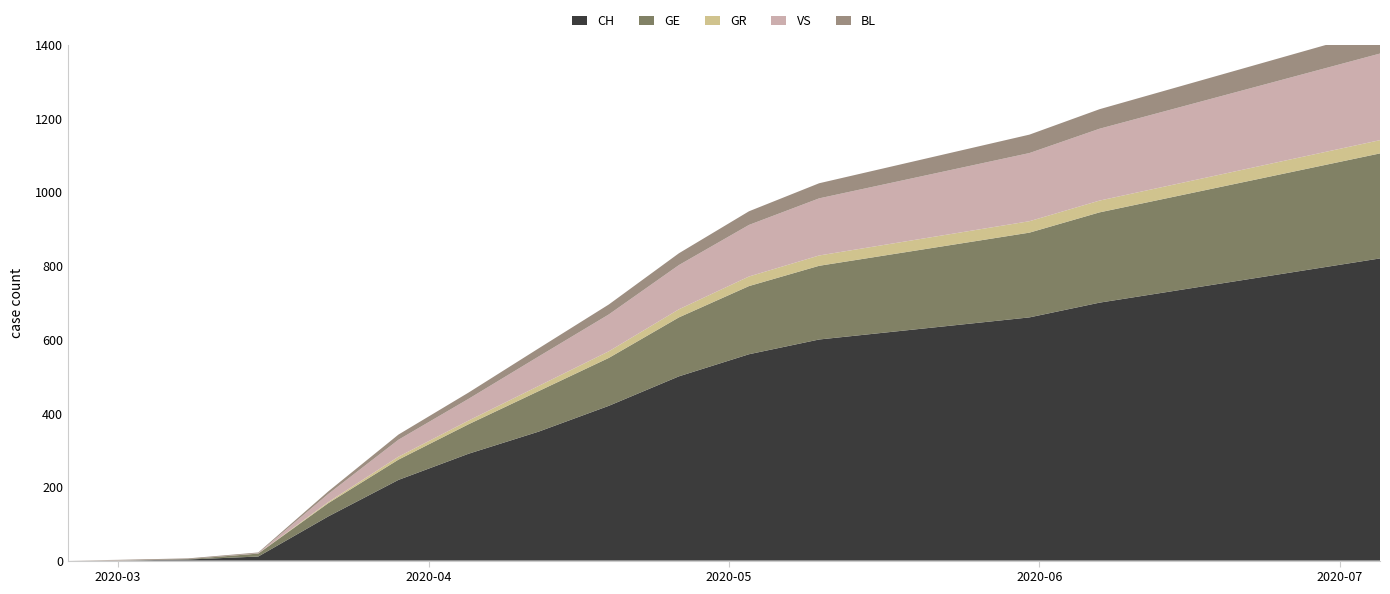

Reading left to right, list all the values displayed in this chart.

CH: 2020-02-25=0	2020-03-01=0	2020-03-08=3	2020-03-15=11	2020-03-22=120	2020-03-29=219	2020-04-05=290	2020-04-12=350	2020-04-19=420	2020-04-26=500	2020-05-03=560	2020-05-10=600	2020-05-17=620	2020-05-24=640	2020-05-31=660	2020-06-07=700	2020-06-14=730	2020-06-21=760	2020-06-28=790	2020-07-05=820
GE: 2020-02-25=0	2020-03-01=0	2020-03-08=1	2020-03-15=8	2020-03-22=36	2020-03-29=55	2020-04-05=80	2020-04-12=110	2020-04-19=130	2020-04-26=160	2020-05-03=185	2020-05-10=200	2020-05-17=210	2020-05-24=220	2020-05-31=230	2020-06-07=245	2020-06-14=255	2020-06-21=265	2020-06-28=275	2020-07-05=285
GR: 2020-02-25=0	2020-03-01=0	2020-03-08=0	2020-03-15=0	2020-03-22=3	2020-03-29=8	2020-04-05=10	2020-04-12=14	2020-04-19=18	2020-04-26=22	2020-05-03=26	2020-05-10=28	2020-05-17=29	2020-05-24=30	2020-05-31=31	2020-06-07=32	2020-06-14=33	2020-06-21=34	2020-06-28=35	2020-07-05=36
VS: 2020-02-25=0	2020-03-01=0	2020-03-08=0	2020-03-15=1	2020-03-22=22	2020-03-29=46	2020-04-05=59	2020-04-12=80	2020-04-19=100	2020-04-26=120	2020-05-03=140	2020-05-10=155	2020-05-17=165	2020-05-24=175	2020-05-31=185	2020-06-07=195	2020-06-14=205	2020-06-21=215	2020-06-28=225	2020-07-05=235
BL: 2020-02-25=0	2020-03-01=2	2020-03-08=2	2020-03-15=2	2020-03-22=7	2020-03-29=14	2020-04-05=17	2020-04-12=22	2020-04-19=27	2020-04-26=32	2020-05-03=37	2020-05-10=41	2020-05-17=44	2020-05-24=47	2020-05-31=50	2020-06-07=53	2020-06-14=56	2020-06-21=59	2020-06-28=62	2020-07-05=65